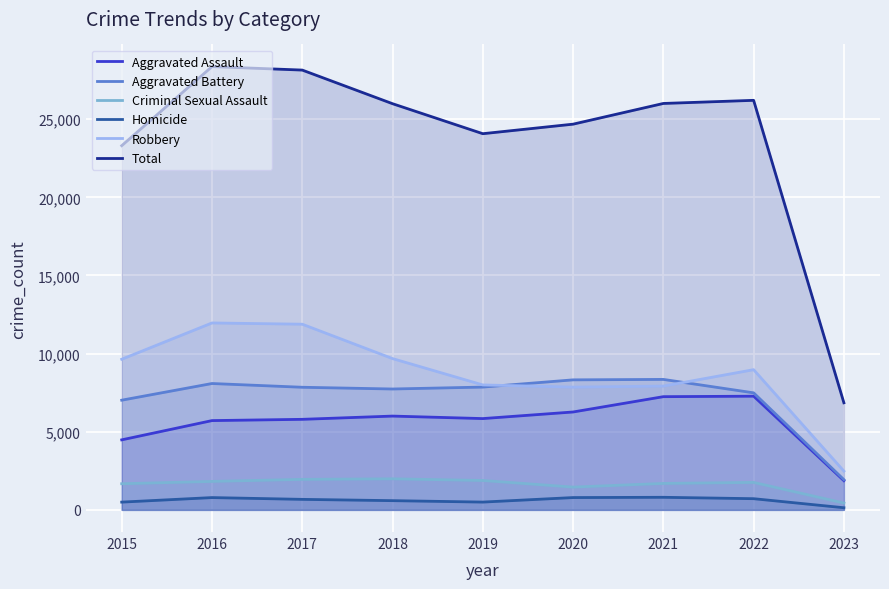

Between 2019 and 2022, which series saw the biggest shift?

Total